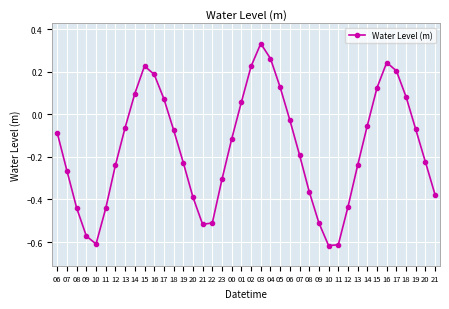

Reading left to right, list all the values displayed in this chart.

-0.1	-0.3	-0.4	-0.6	-0.6	-0.4	-0.2	-0.1	0.1	0.2	0.2	0.1	-0.1	-0.2	-0.4	-0.5	-0.5	-0.3	-0.1	0.1	0.2	0.3	0.3	0.1	-0.0	-0.2	-0.4	-0.5	-0.6	-0.6	-0.4	-0.2	-0.1	0.1	0.2	0.2	0.1	-0.1	-0.2	-0.4